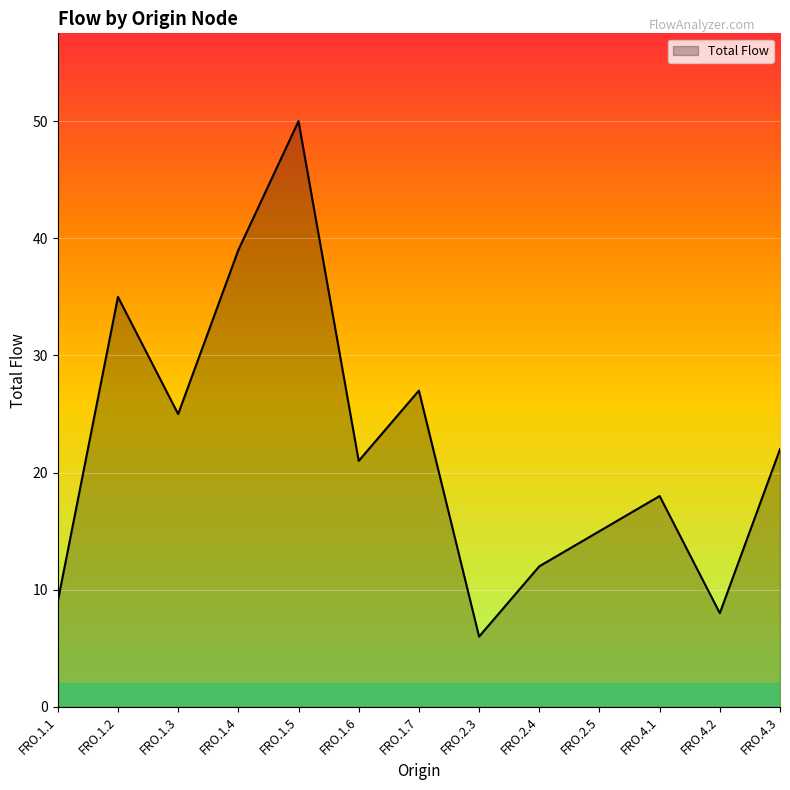

Reading right to left, transcribe all the data shown in this chart.

FRO.4.3=22	FRO.4.2=8	FRO.4.1=18	FRO.2.5=15	FRO.2.4=12	FRO.2.3=6	FRO.1.7=27	FRO.1.6=21	FRO.1.5=50	FRO.1.4=39	FRO.1.3=25	FRO.1.2=35	FRO.1.1=9